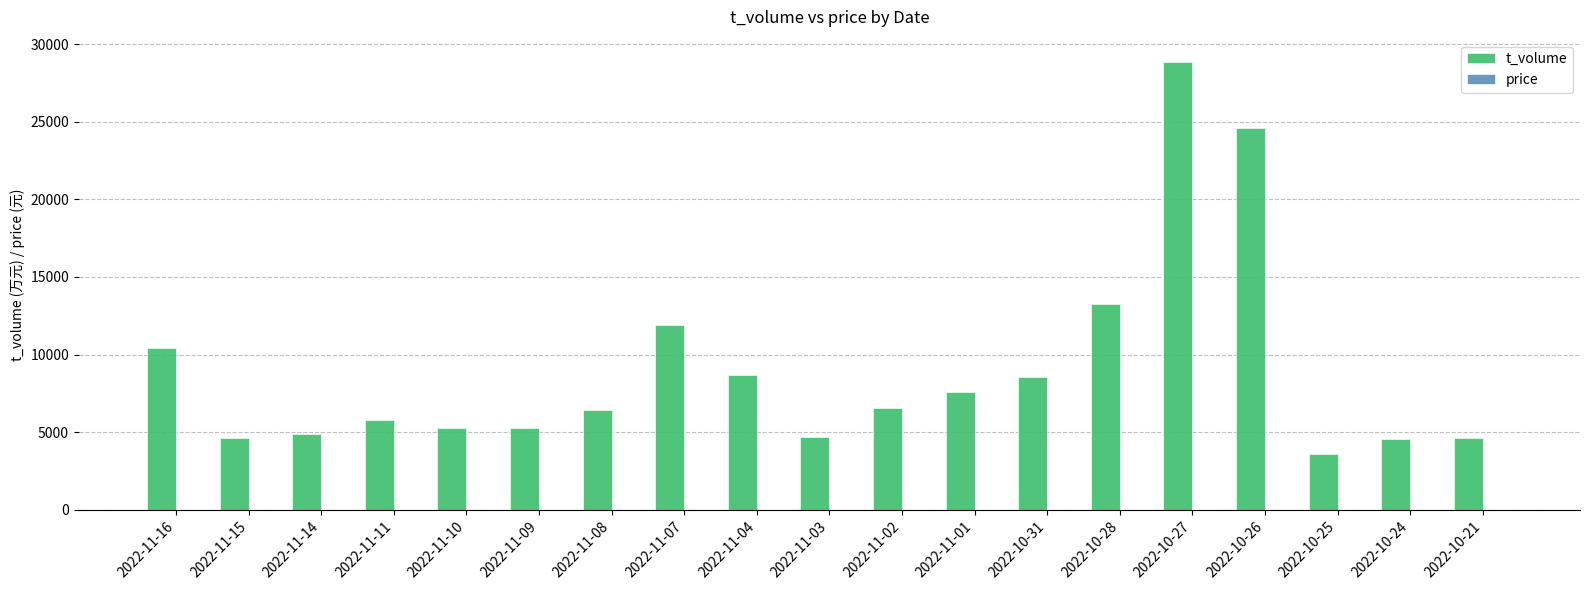

At which category is the sum across all series the highest?

2022-10-27